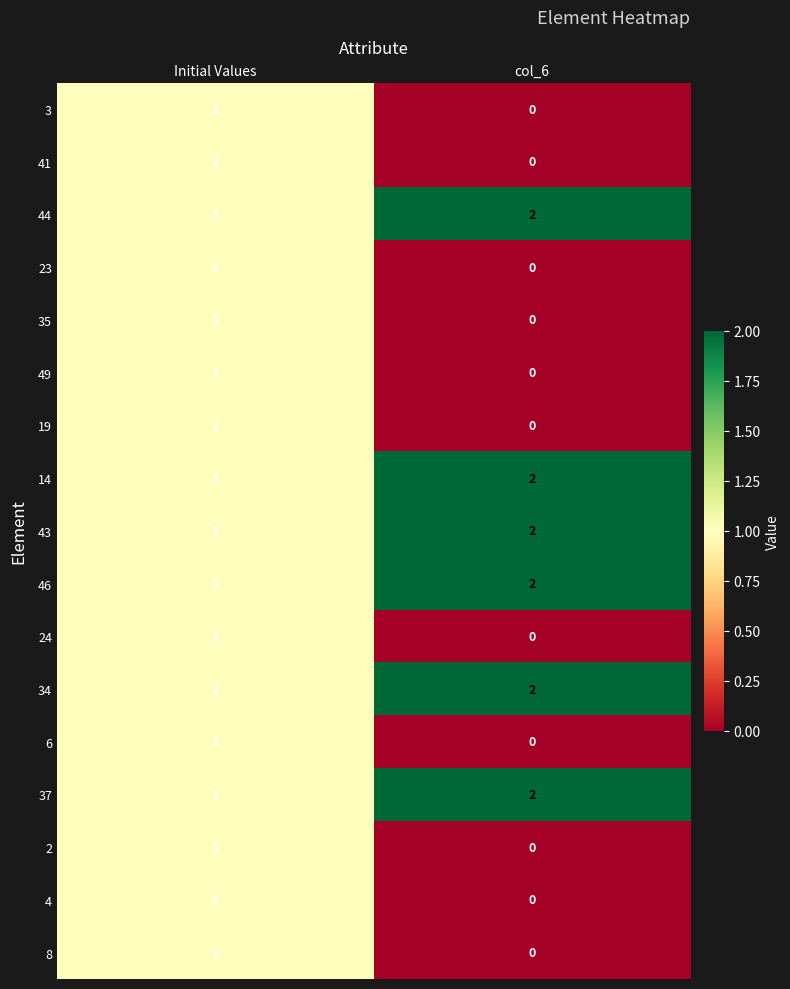

What is the total value across all series at Initial Values?

17